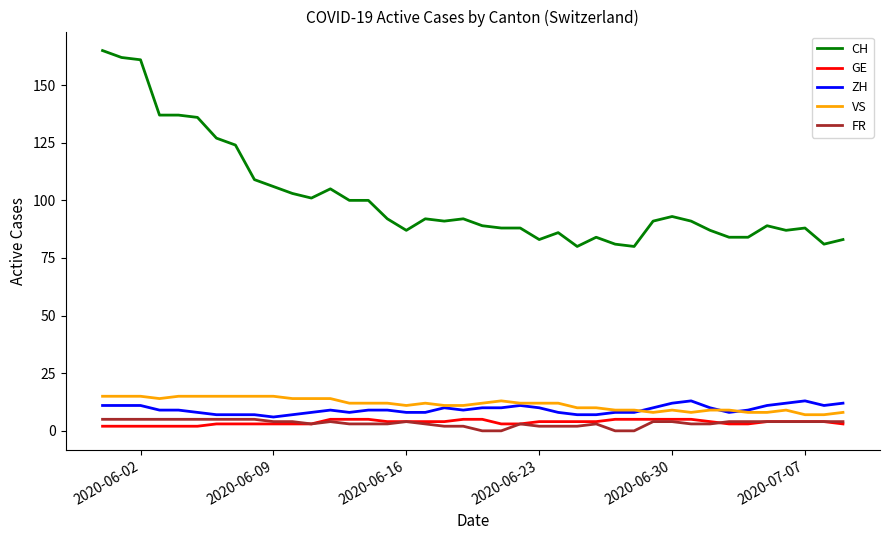

True or false: VS and CH intersect in this chart.

False